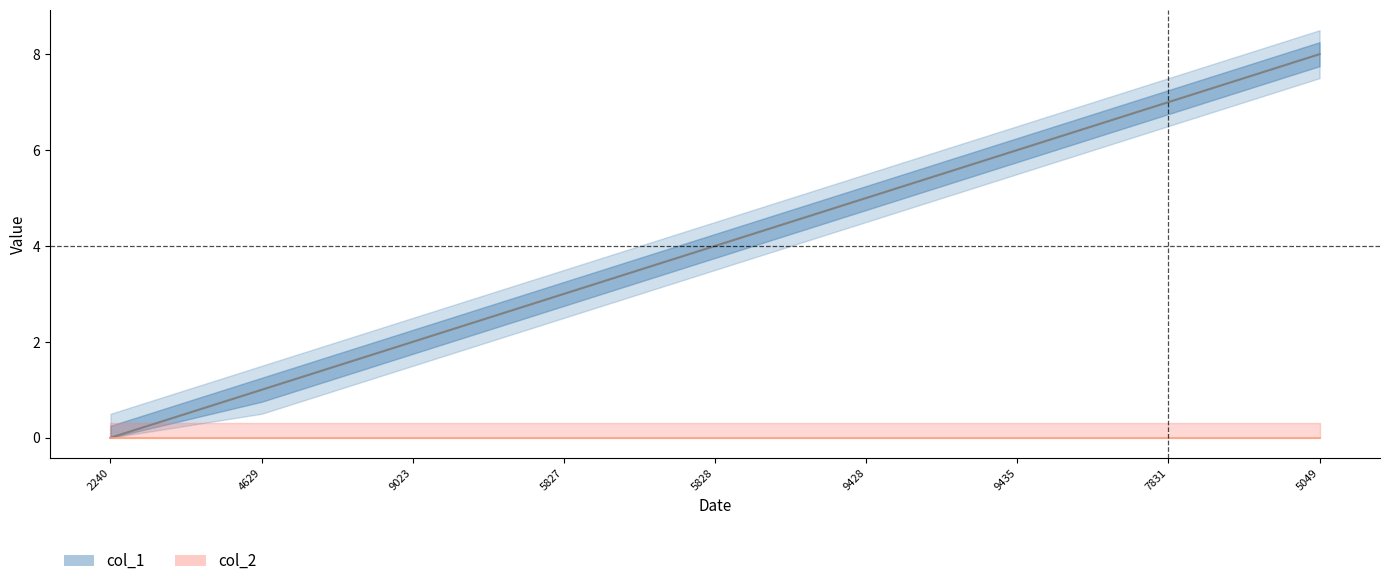

The chart shows a value of 5 at 9428. True or false?

True